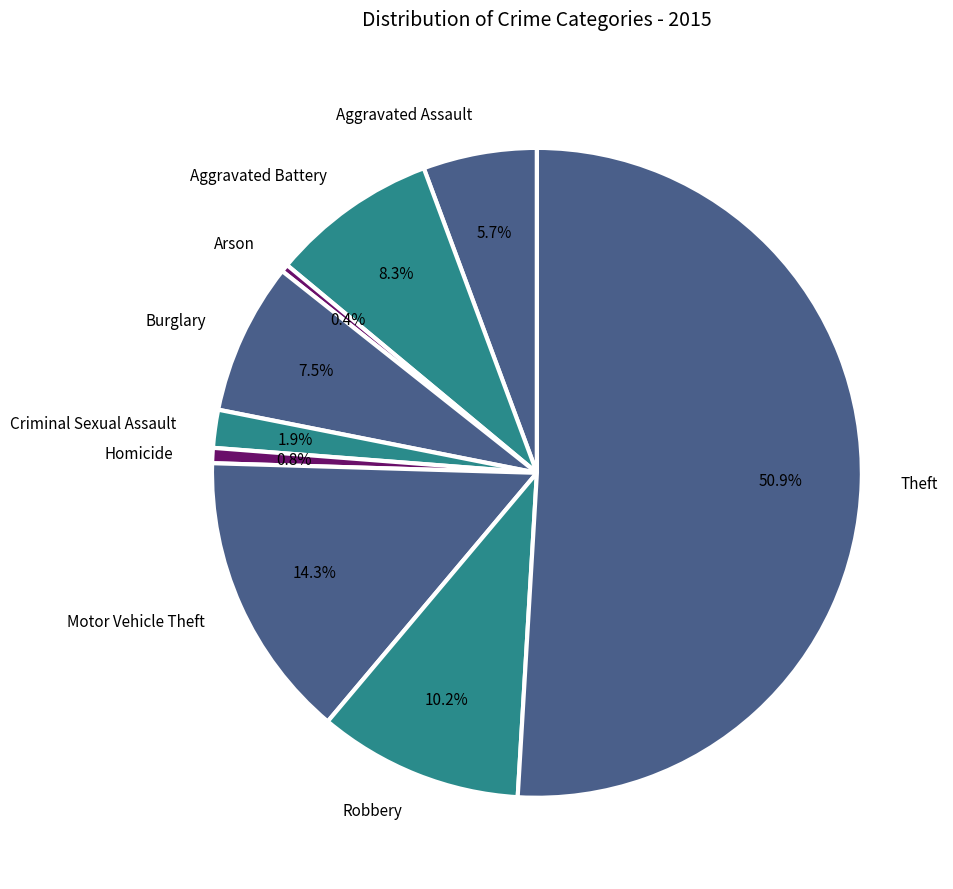

What is the largest slice in the pie chart?

Theft